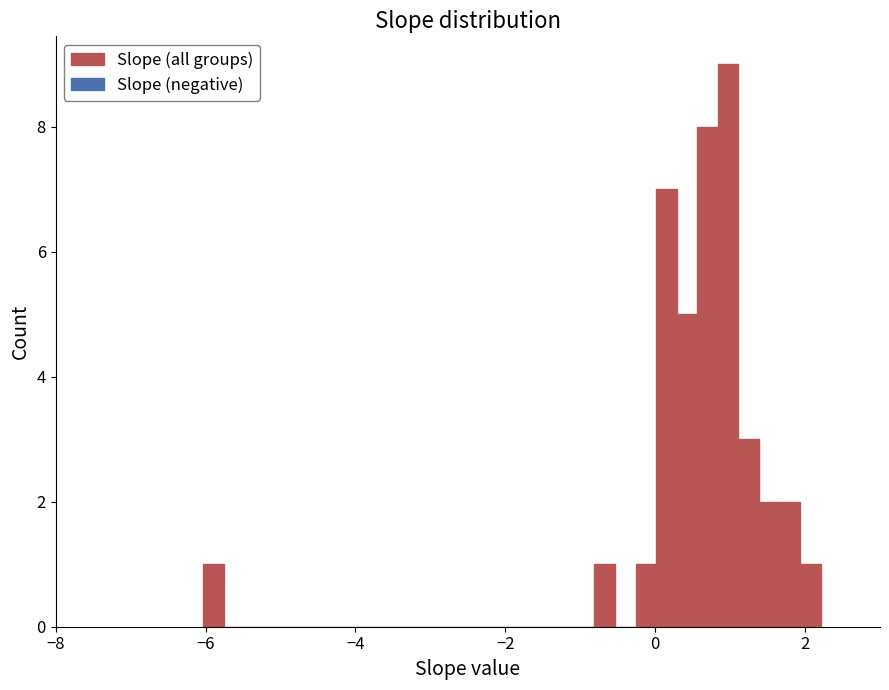

Around what value on the x-axis is the tallest bar? Give the approximate position of its centre, as read against the axis.

1.0